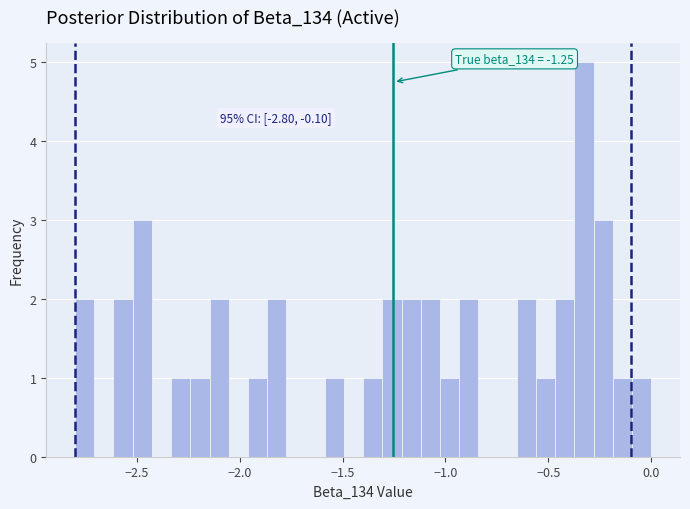

Read against the x-axis, roughly where is the centre of the tallest bar?

-0.35